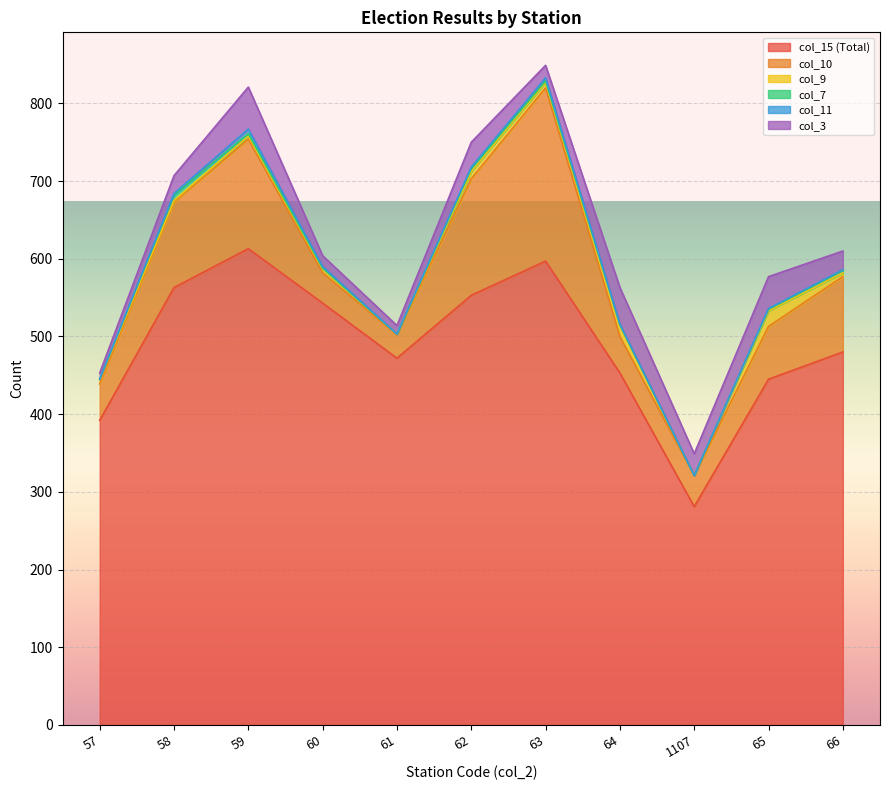

The value of col_7 at 64 is 1. True or false?

True